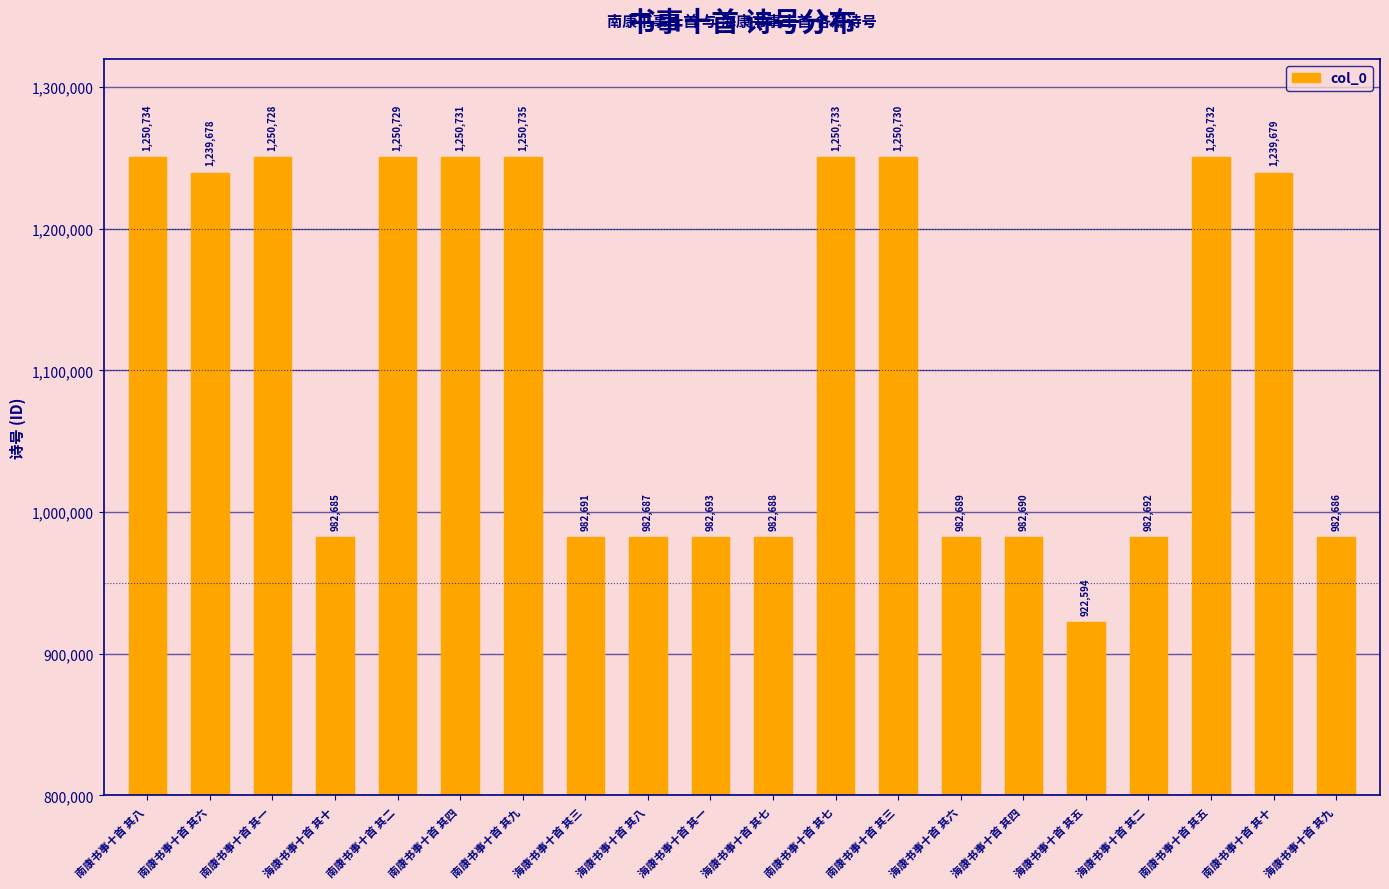

The chart shows a value of 1250733 at 南康书事十首 其七. True or false?

True